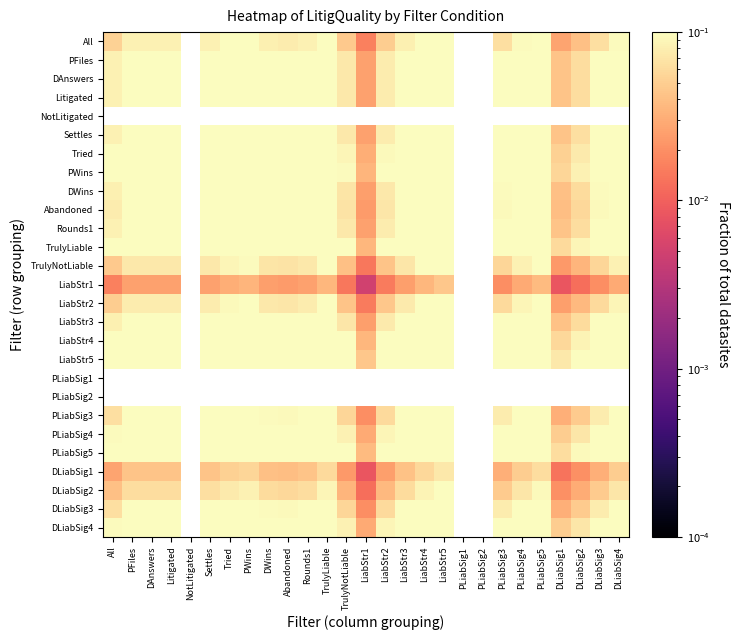

At Settles, list the series in order from largest to smallest.

PFiles, DAnswers, Litigated, NotLitigated, Settles, Tried, PWins, DWins, Abandoned, Rounds1, TrulyLiable, LiabStr3, LiabStr4, LiabStr5, PLiabSig1, PLiabSig2, PLiabSig3, PLiabSig4, PLiabSig5, DLiabSig3, DLiabSig4, All, LiabStr2, TrulyNotLiable, DLiabSig2, DLiabSig1, LiabStr1